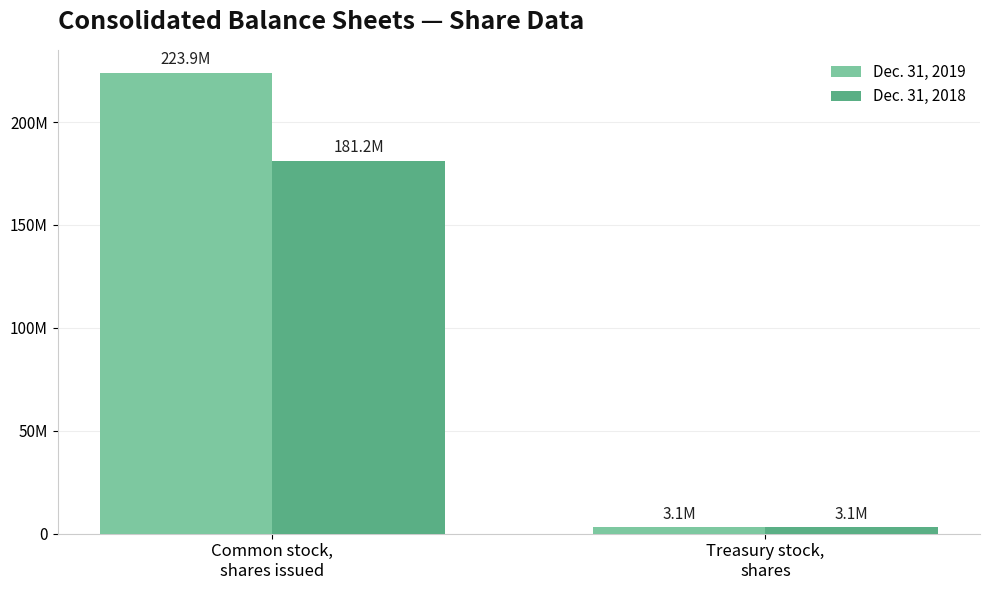

The value of Dec. 31, 2019 at Common stock,
shares issued is 74270033. True or false?

False